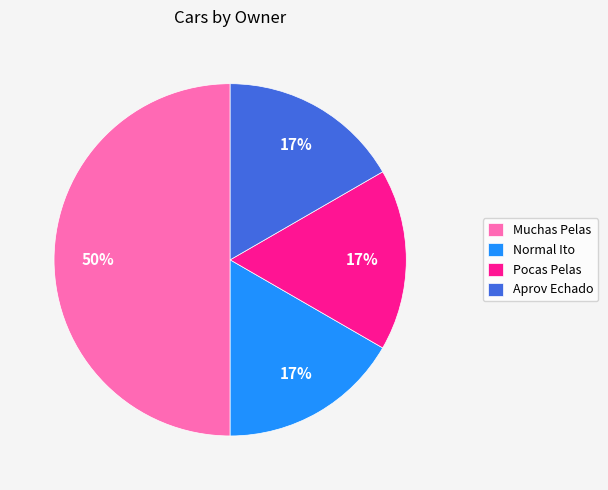

Count the number of slices in the pie.

4